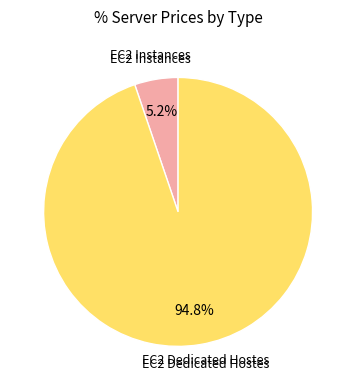

How many slices are in this pie chart?

2